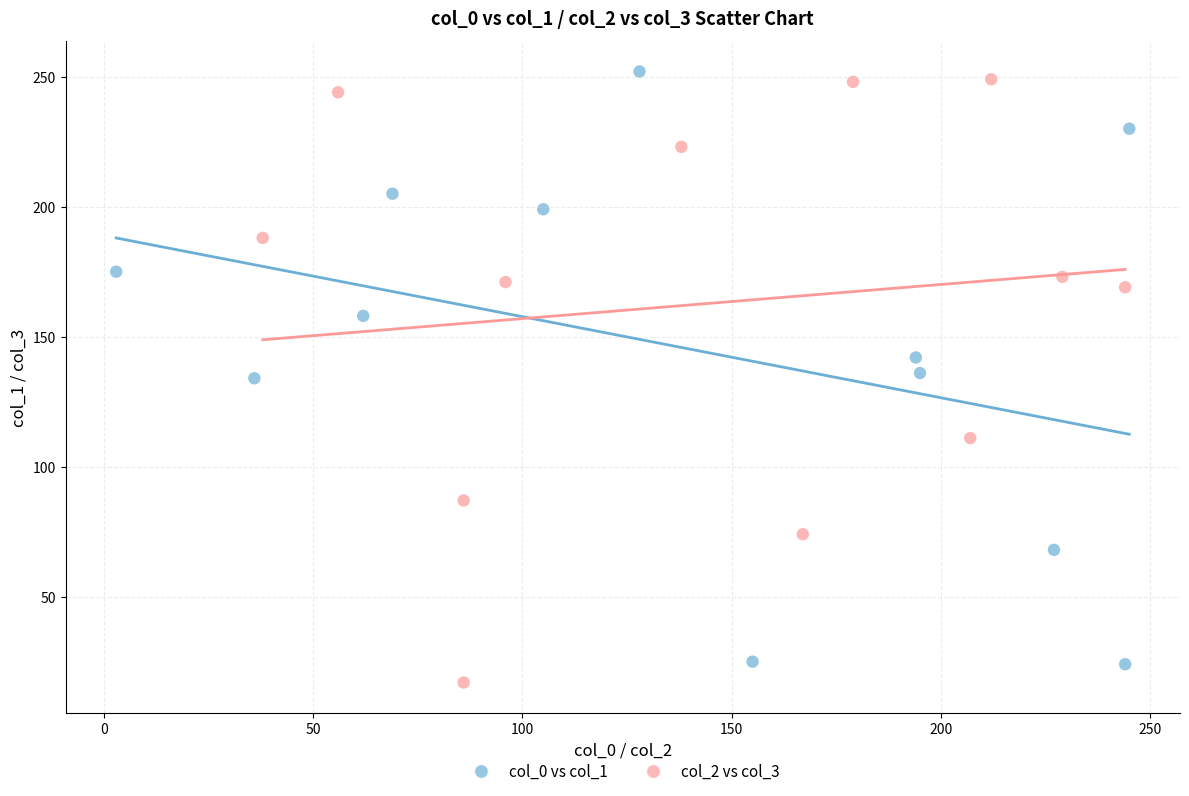

Which series reaches the maximum Y coordinate?

col_0 vs col_1